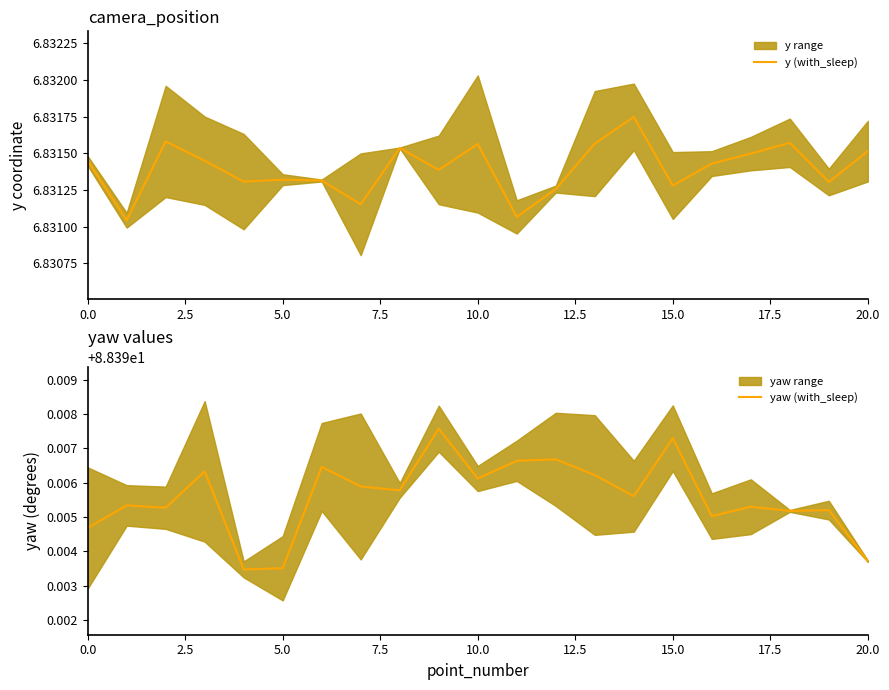

The y (with_sleep) series shows 10.1 at 16. True or false?

False